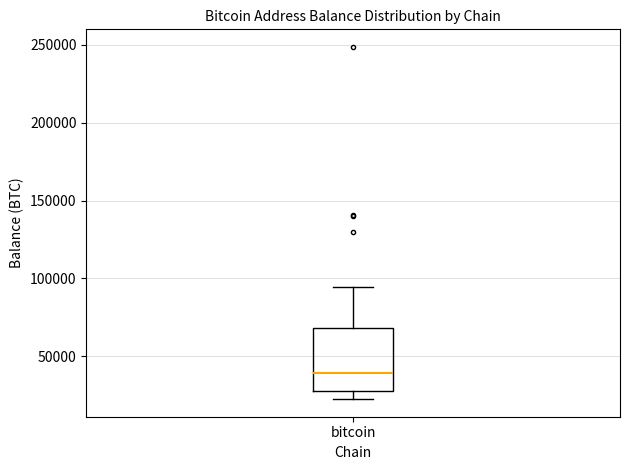

Transcribe this box plot: give where the median line is, the range the box spans, and where the two whiskers end, as read against the y-axis. The values are not printed on the chart, so give them approximately, as read against the axis.

median 40000, box 30000 to 70000, whiskers 25000 to 95000